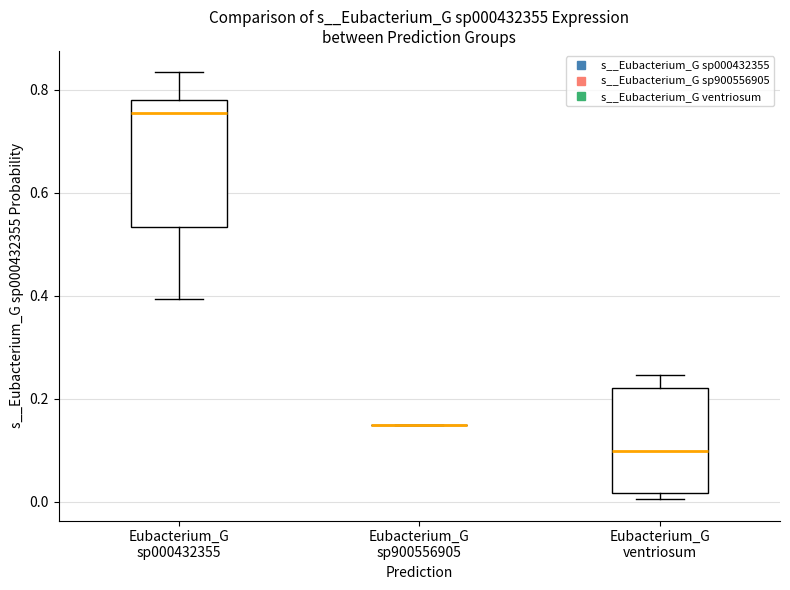

Reading left to right, read every box against the y-axis: the position of its median line, the range the box covers, and the ends of its whiskers. The values are not printed on the chart, so give them approximately, as read against the axis.

Eubacterium_G sp000432355: median 0.76, box 0.54 to 0.78, whiskers 0.40 to 0.84
Eubacterium_G sp900556905: box collapsed to a line at 0.14, whiskers 0.14 to 0.14
Eubacterium_G ventriosum: median 0.10, box 0.02 to 0.22, whiskers 0.00 to 0.24